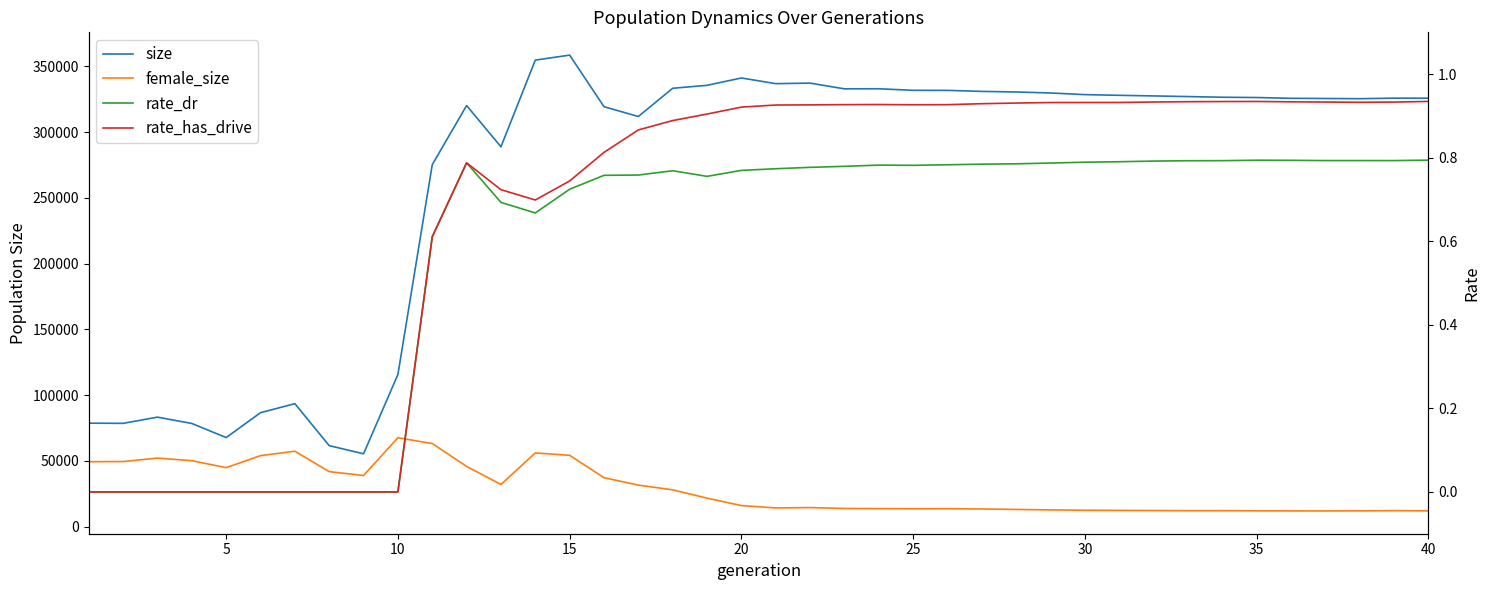

What is the total value across all series at 15?

128485.0